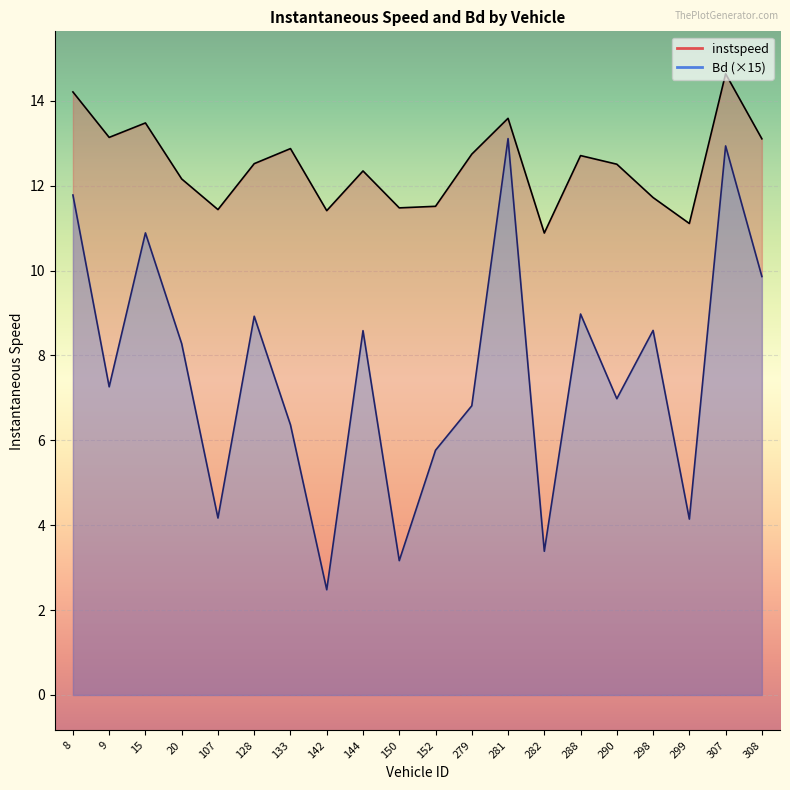

What is the sum of the instspeed values at 152 and 282?

22.4